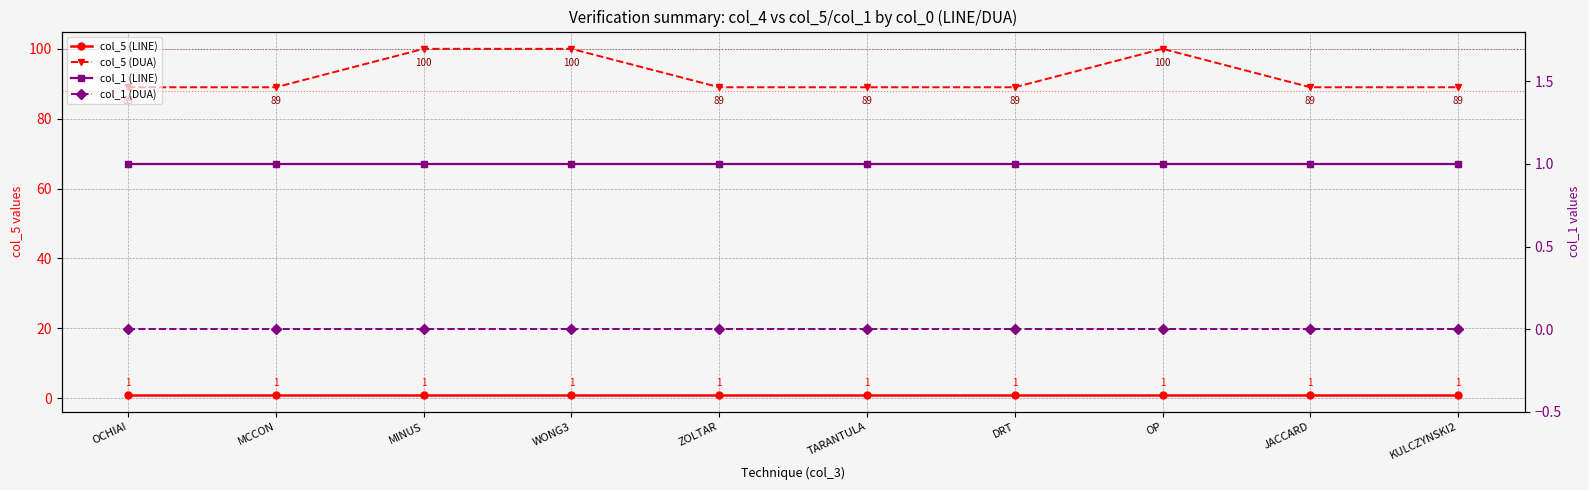

What is the approximate value of col_5 (LINE) at JACCARD?

1